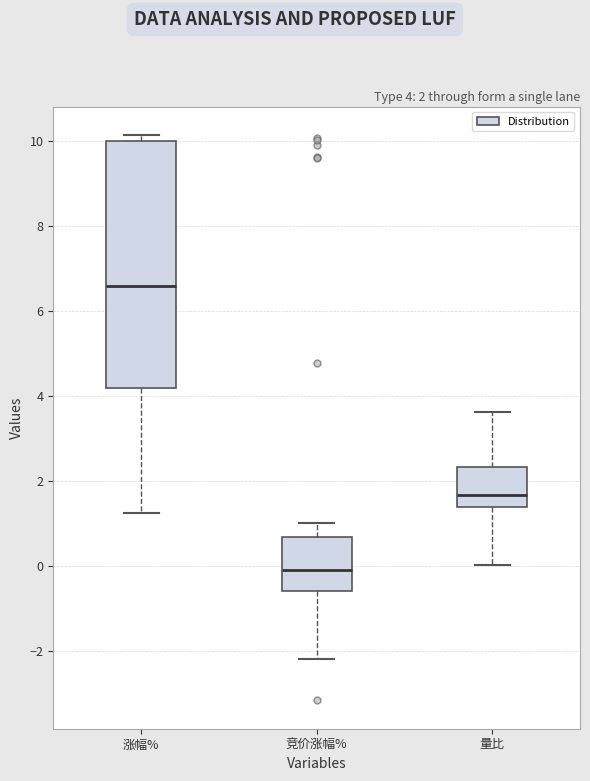

Which box has the highest median line?

涨幅%